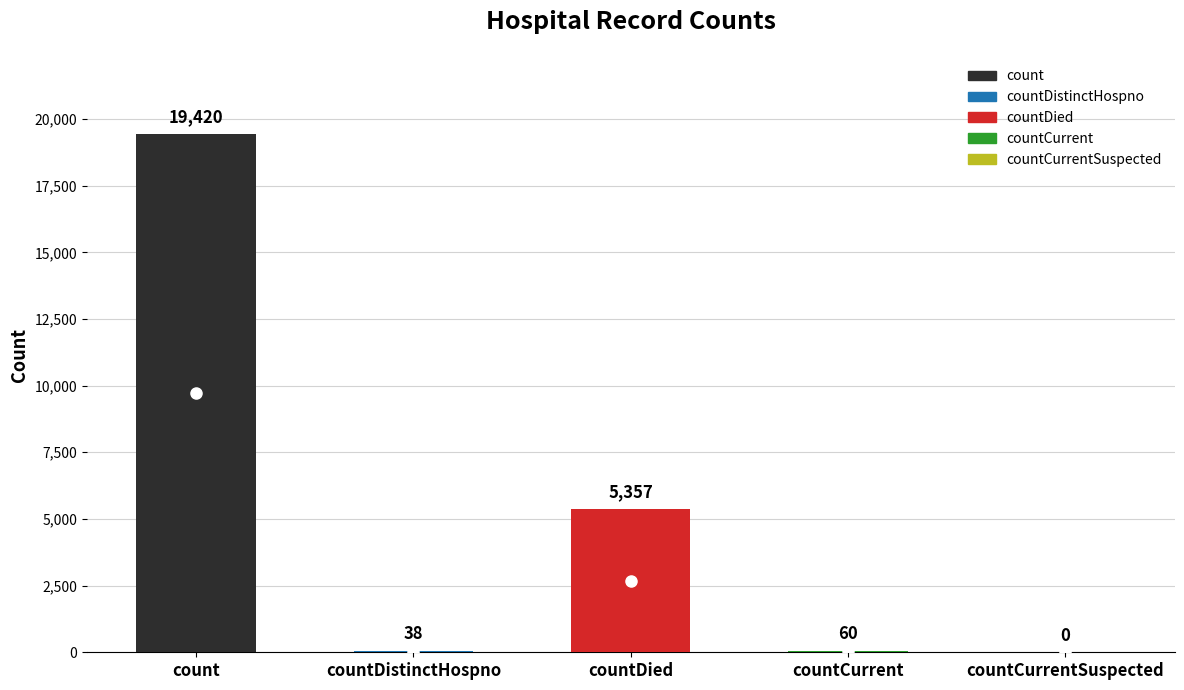

List the labels in order of value, largest first.

count, countDied, countCurrent, countDistinctHospno, countCurrentSuspected